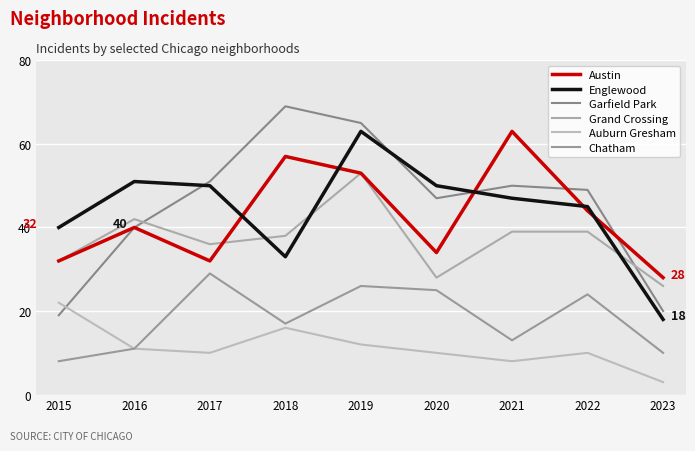

Between 2021 and 2017, which is larger?

2021